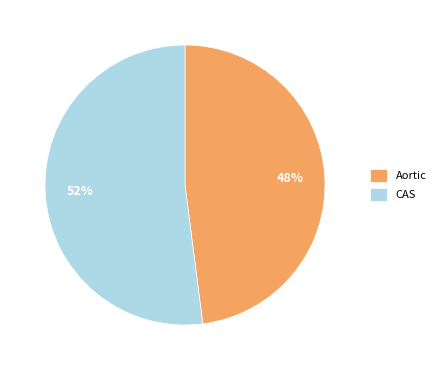

Is it true that CAS is 52% of the pie?

True